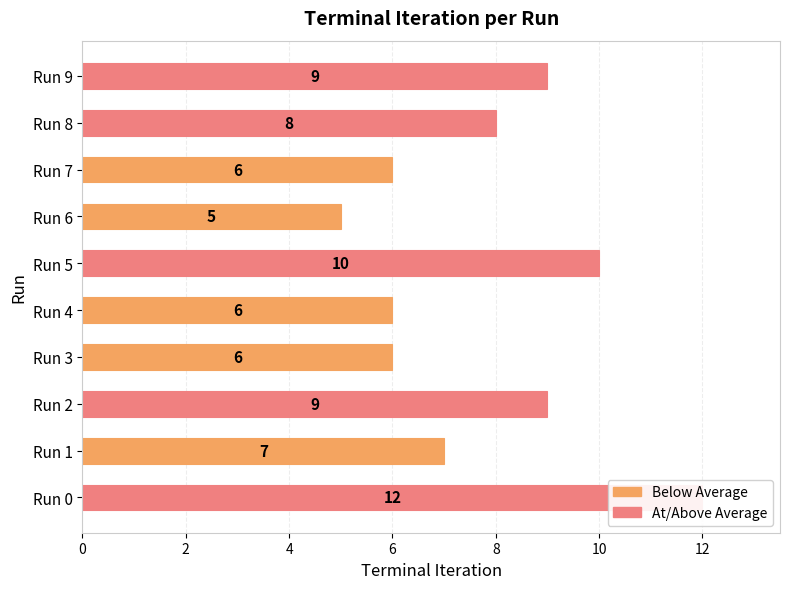

The chart shows a value of 10 at Run 1. True or false?

False